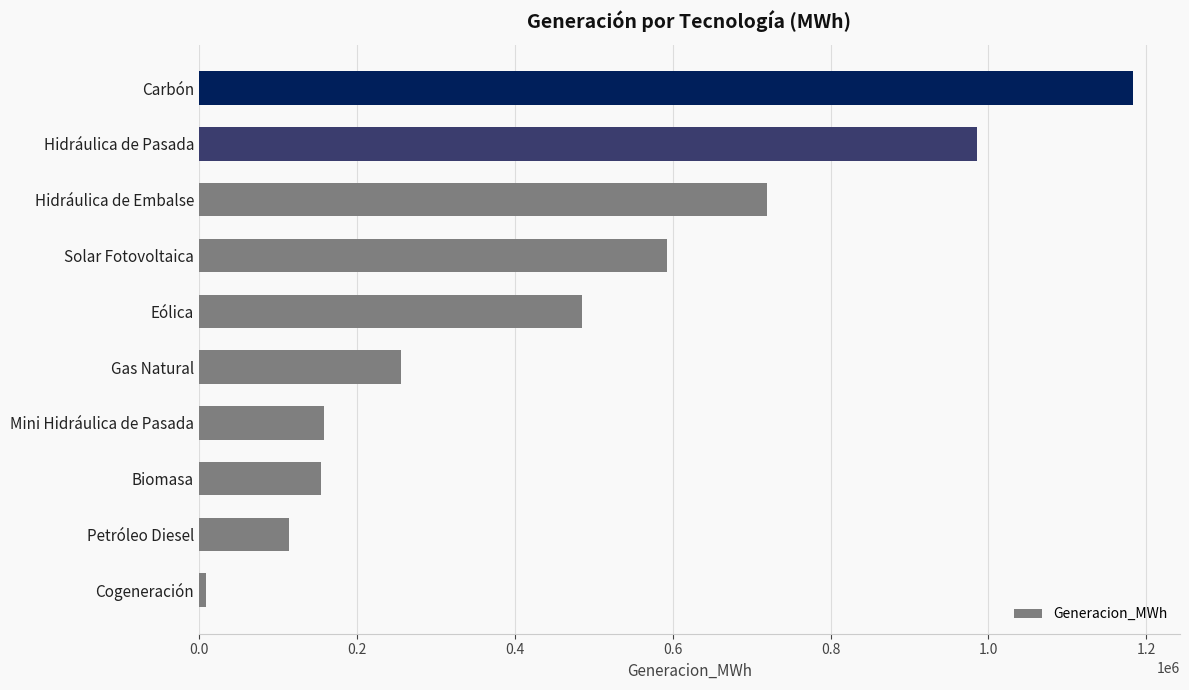

What is the change in value from Biomasa to Hidráulica de Embalse?

+565106.4